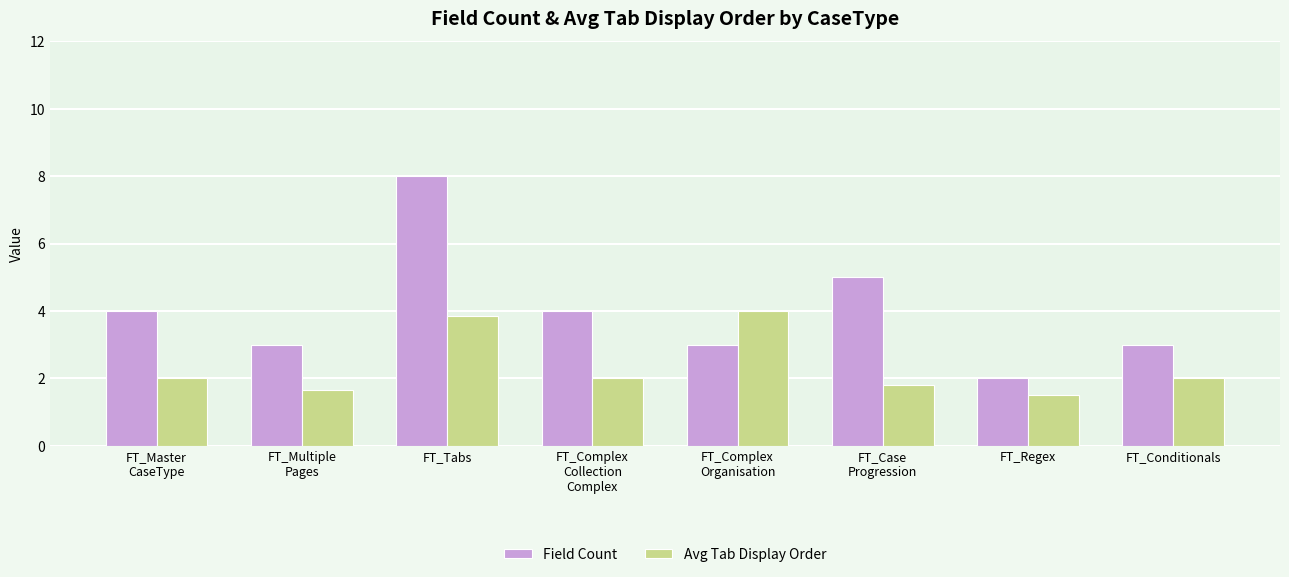

How many series are shown in this chart?

2